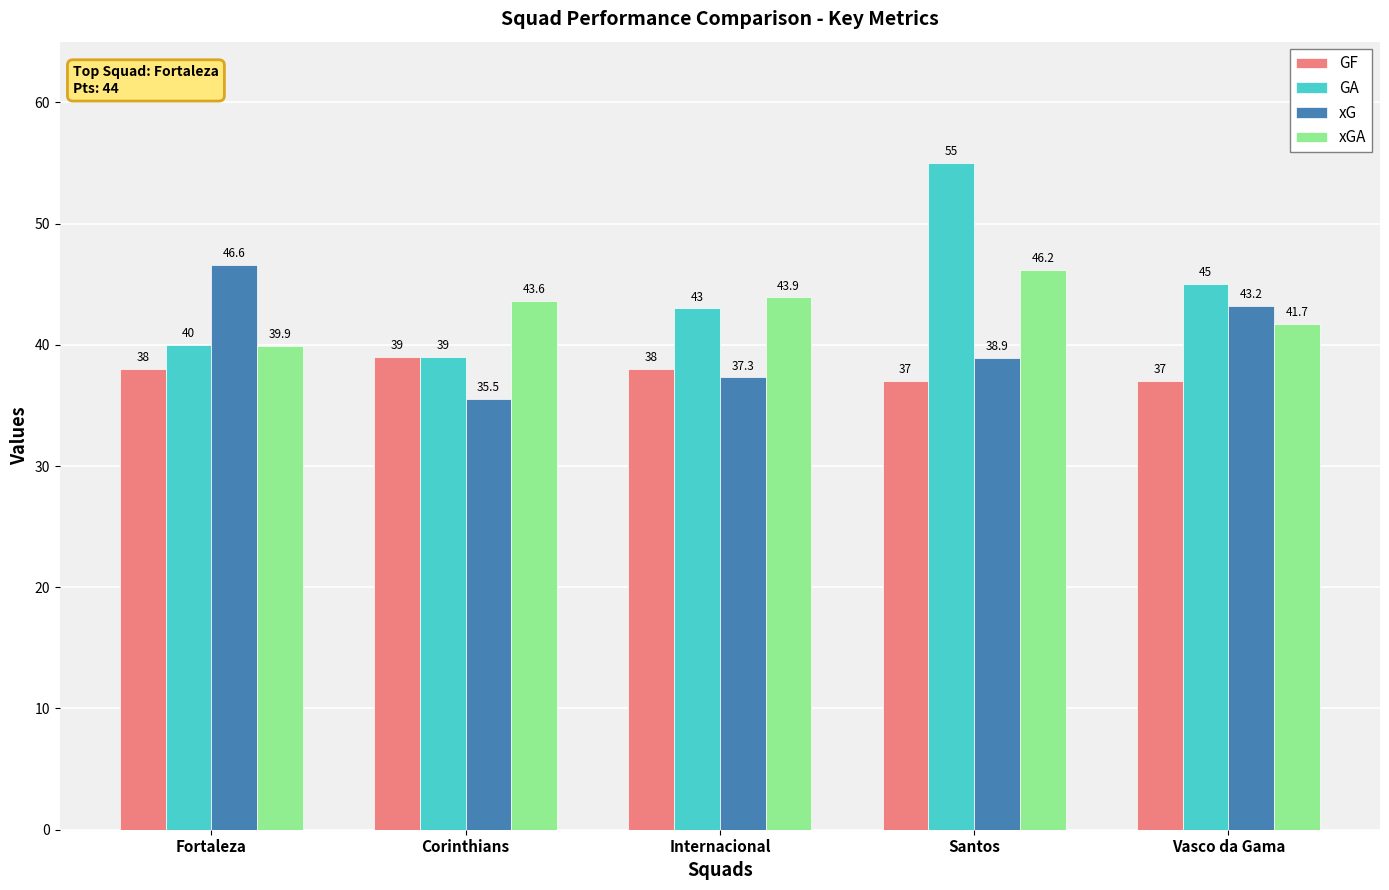

How many bars are there in total?

20